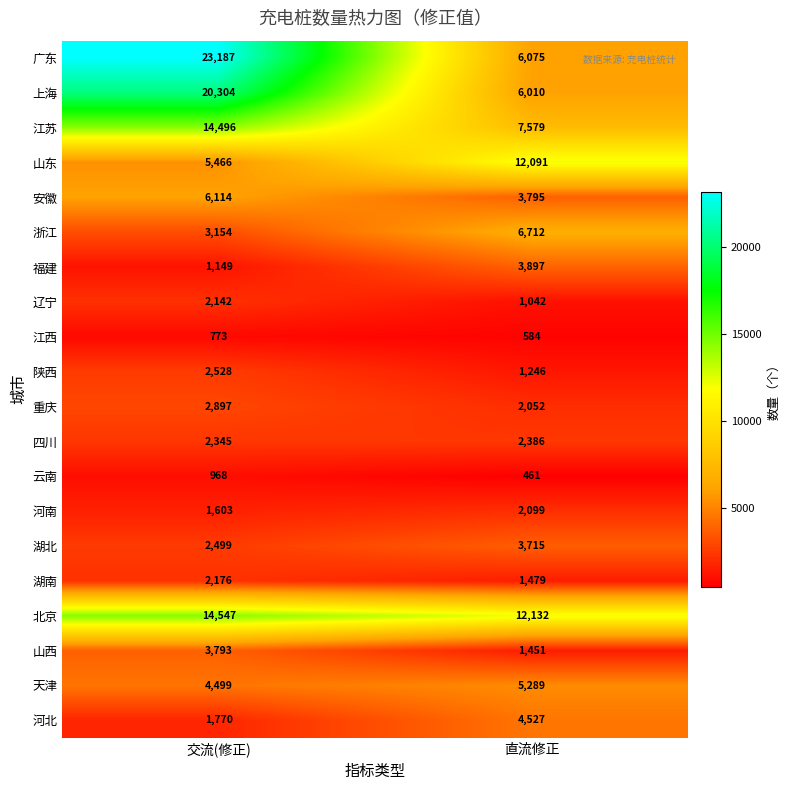

What is the difference between the highest and lowest values at 直流修正?

11671